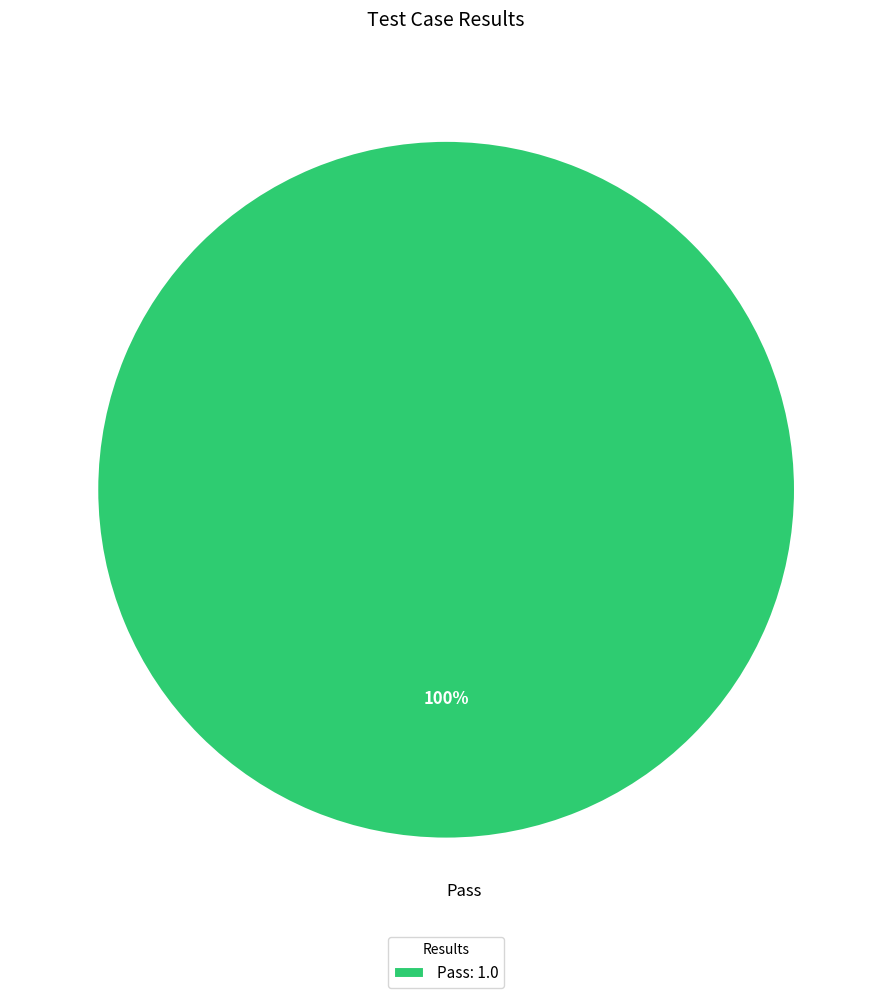

The Pass slice represents 93% of the pie. True or false?

False